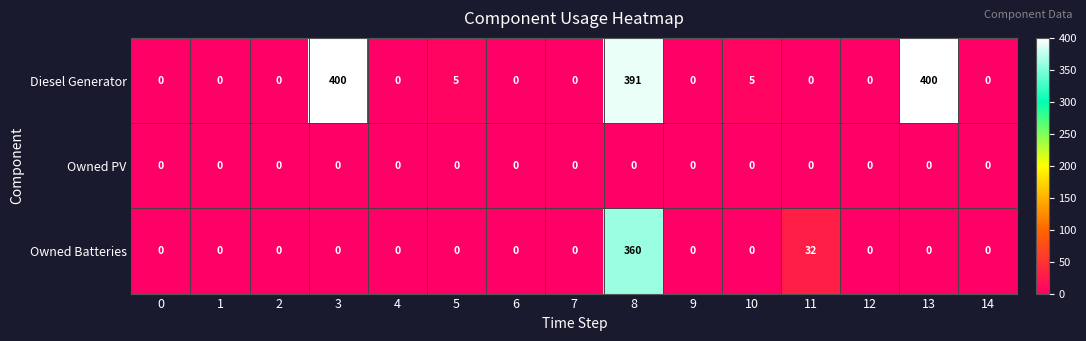

What is the greatest value displayed?

400